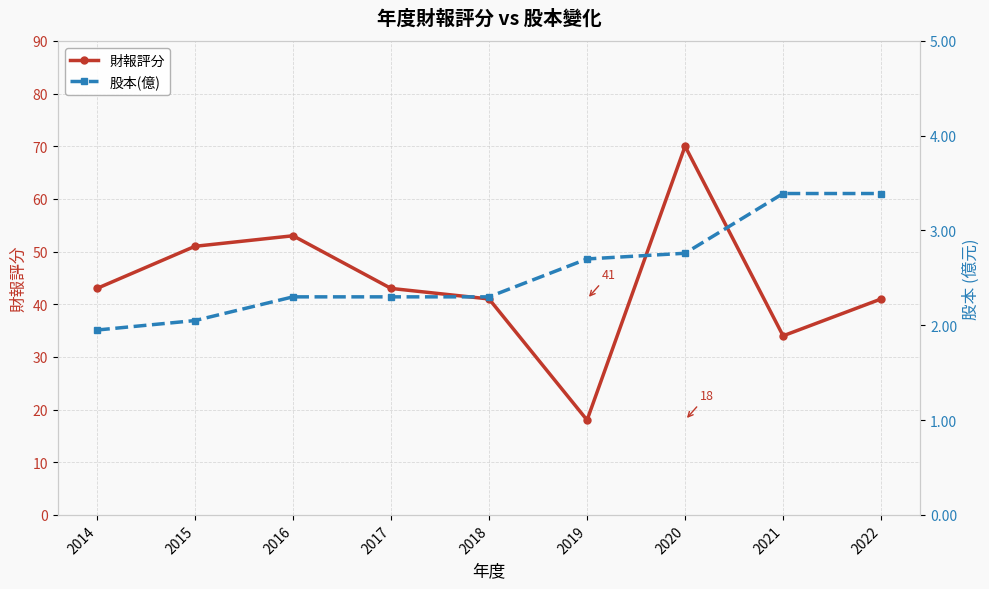

Which series has the largest range (max minus min)?

財報評分